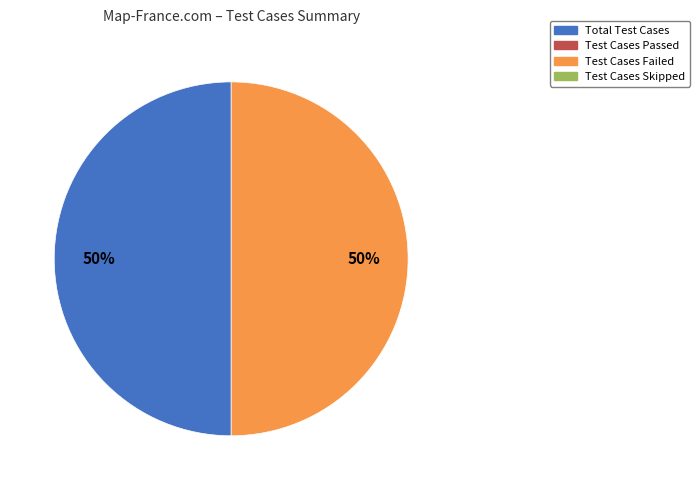

How many slices are in this pie chart?

2